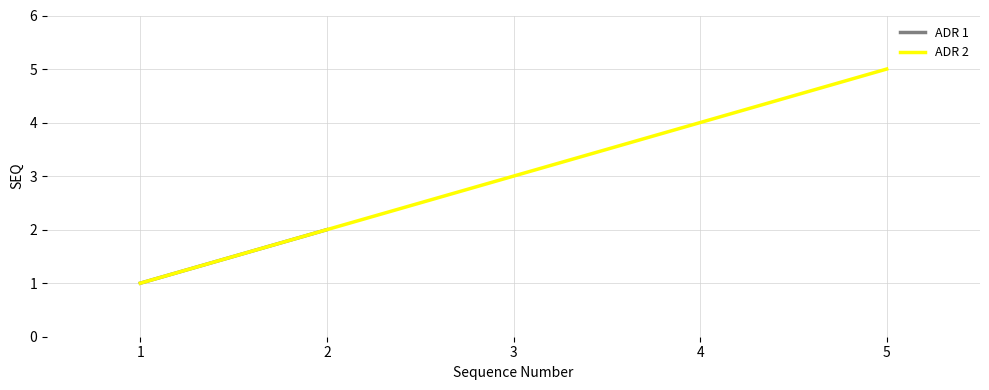

List the labels in order of value, smallest first.

1, 2, 3, 4, 5